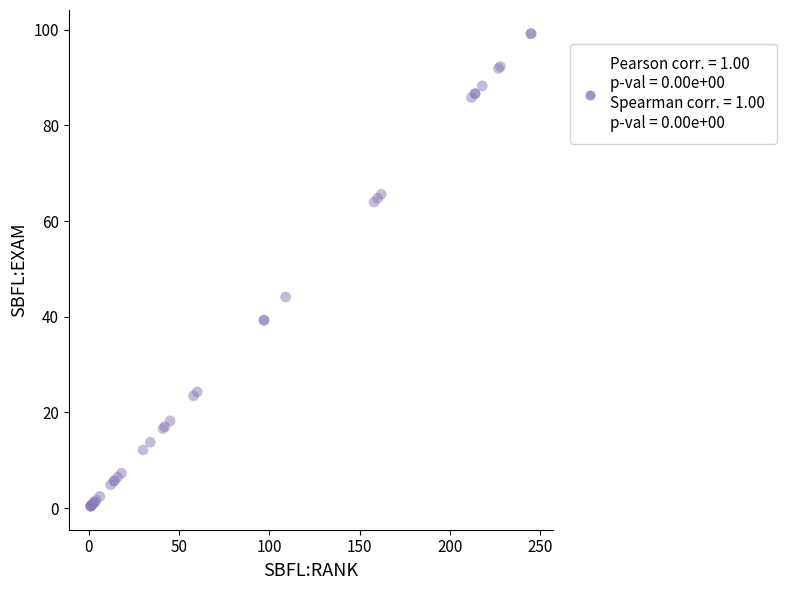

What Y value in the scatter plot is closest to 49?

44.1